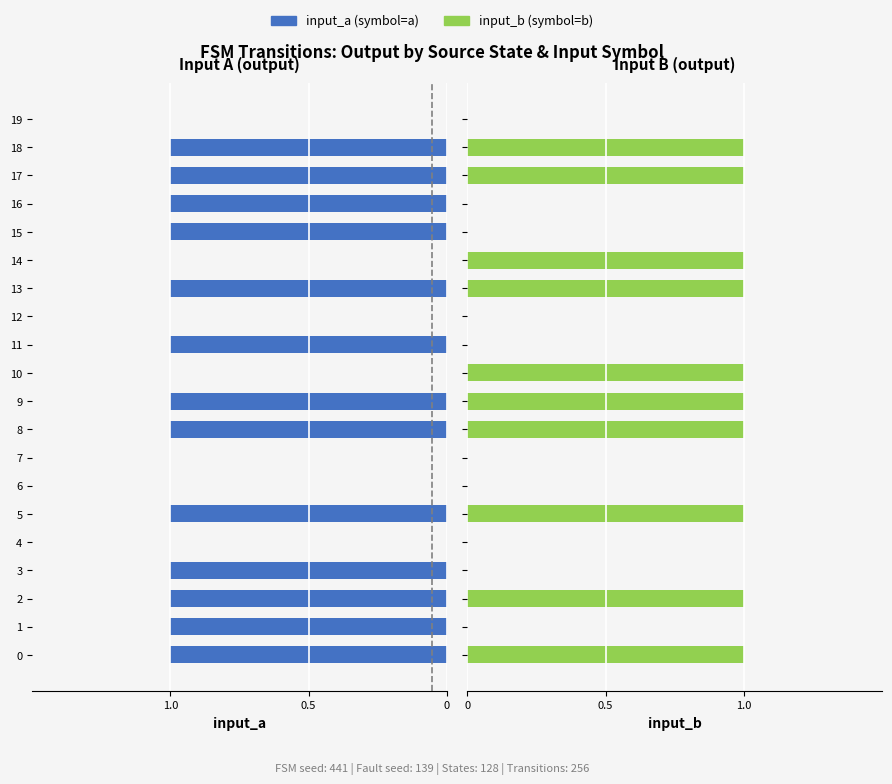

What position from the left is 16?

17